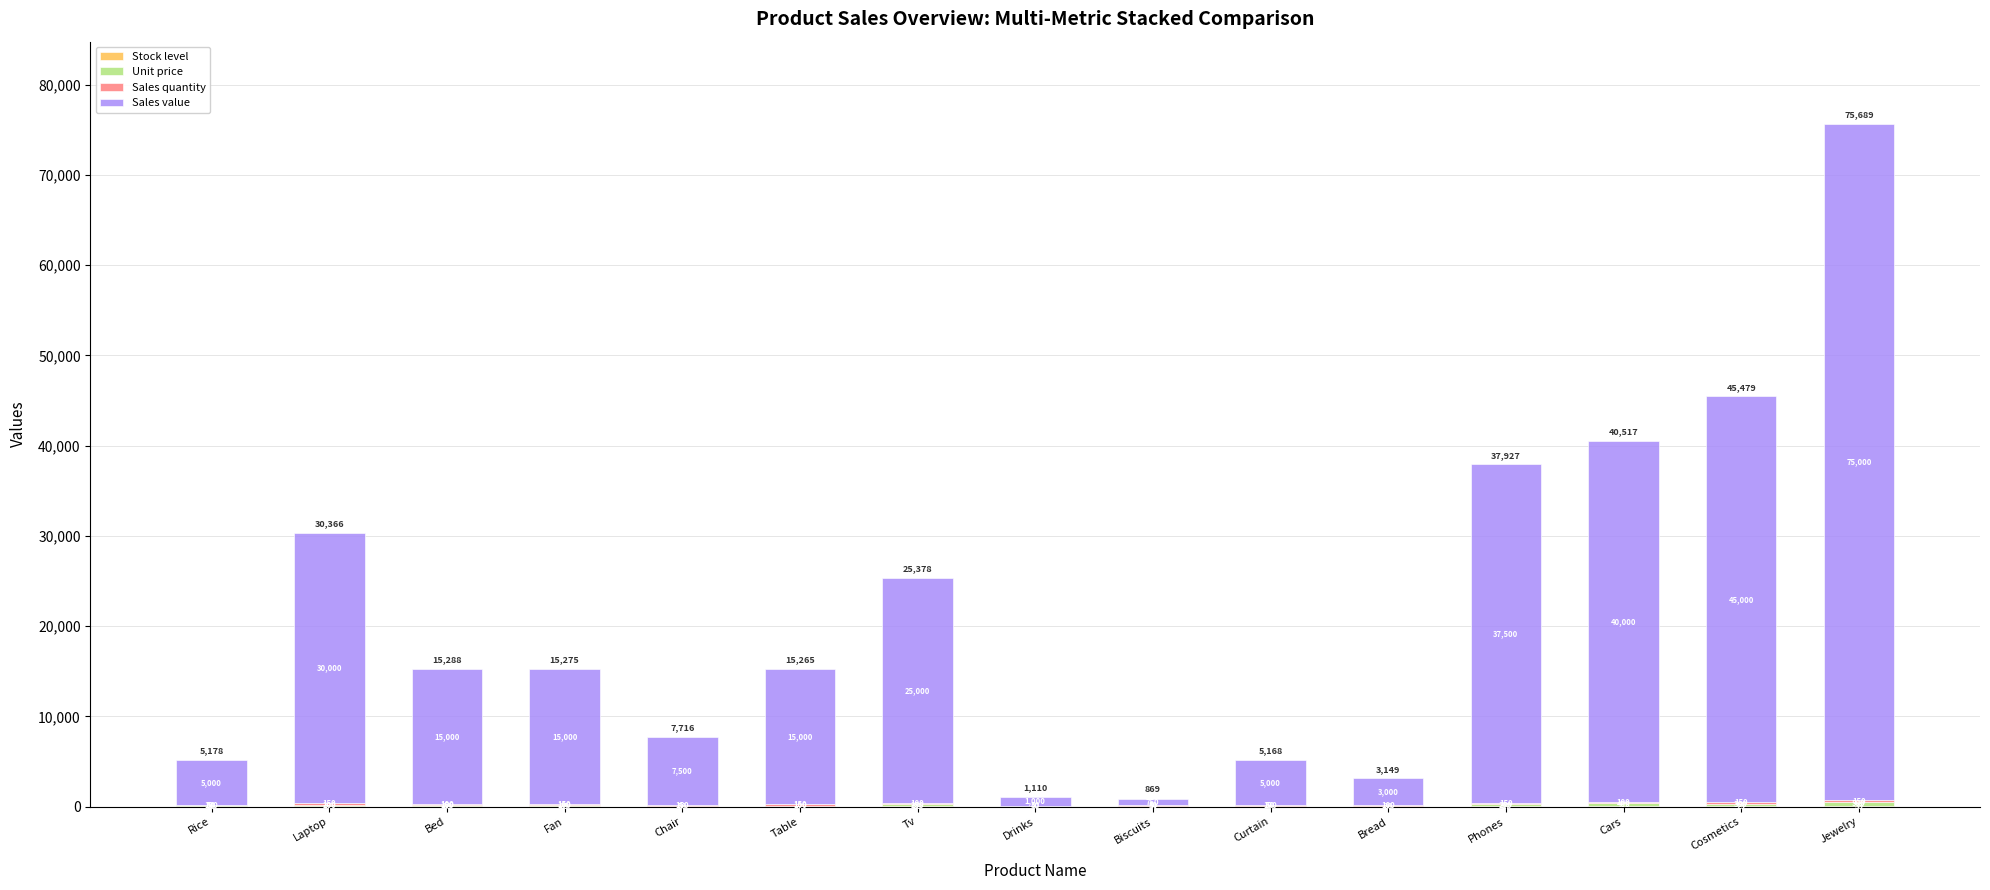

What is the total value across all series at Drinks?

1110